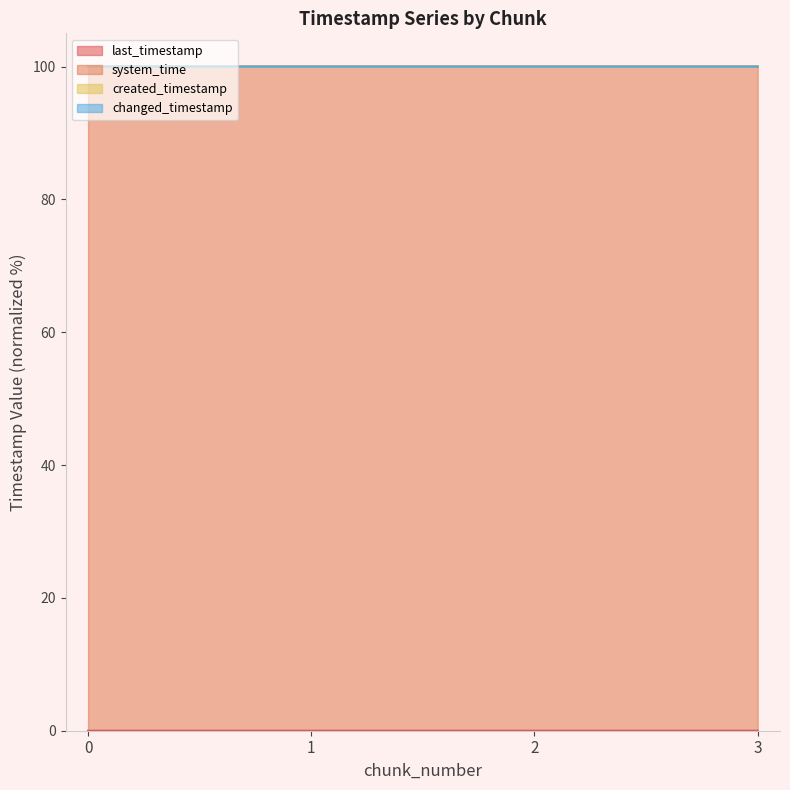

What are all the series names shown in the legend?

last_timestamp, system_time, created_timestamp, changed_timestamp